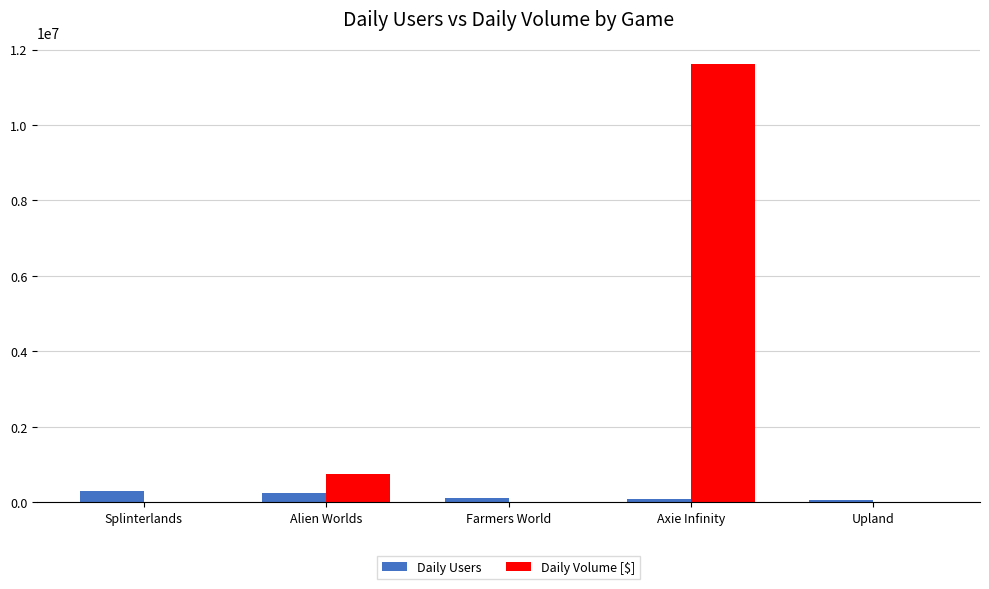

Where does the Daily Users series first go above 111680?

Splinterlands